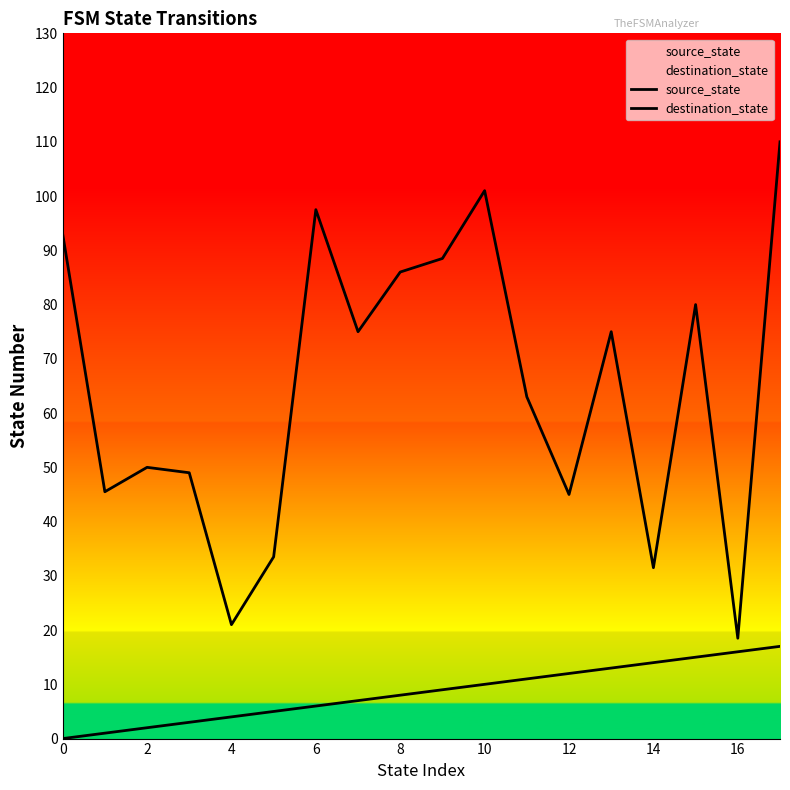

The source_state series shows 17.0 at 17. True or false?

True